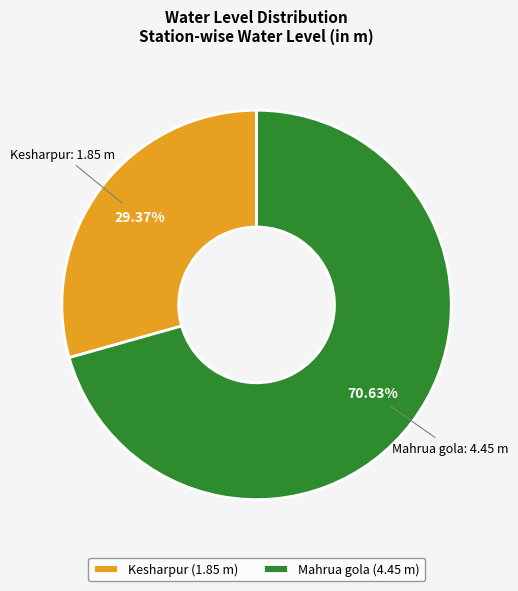

To the nearest percent, what is the average slice percentage?

50%